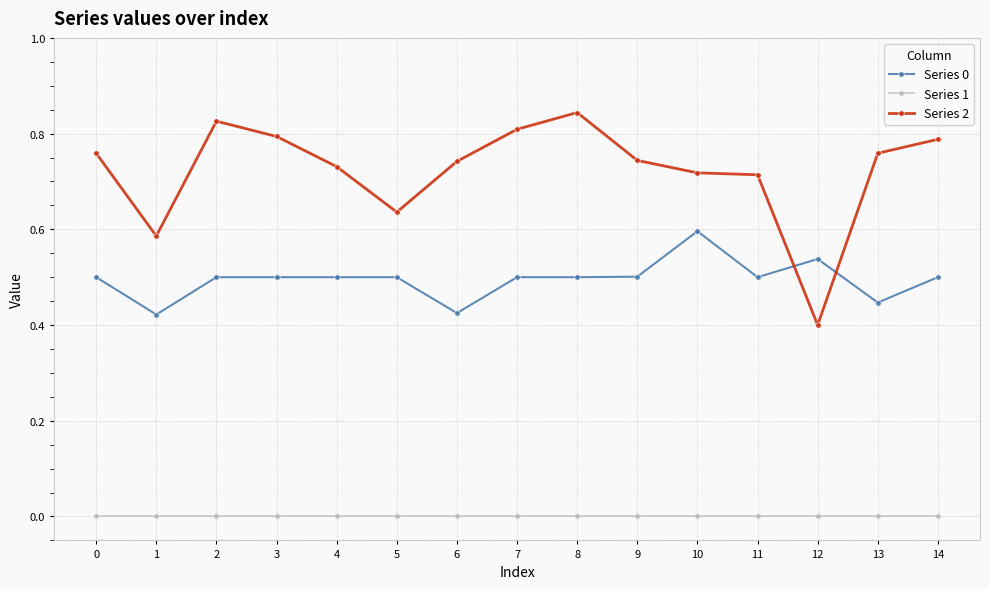

Which series has the largest total across all categories?

Series 2